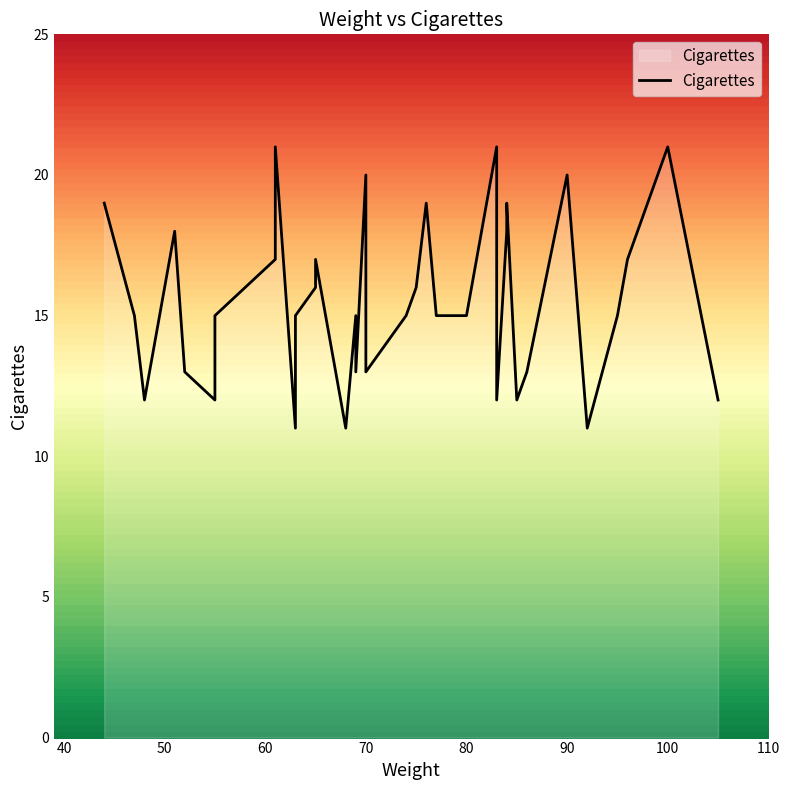

How many values are between 13 and 18?

22